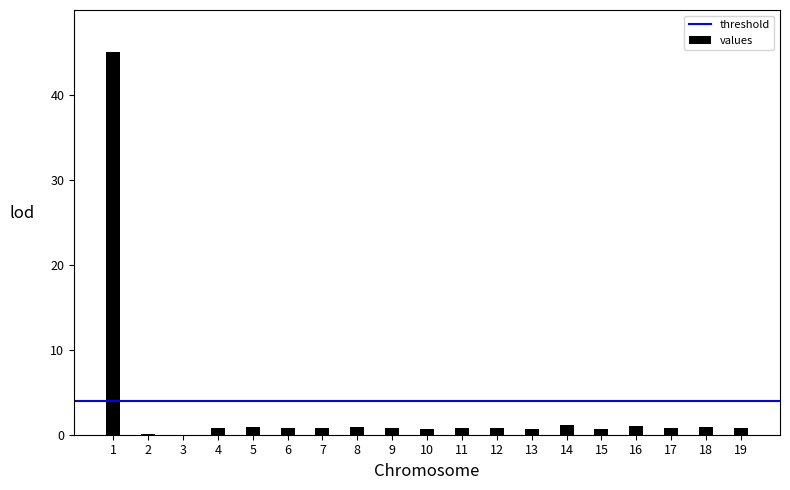

What is the greatest value displayed?

45.0